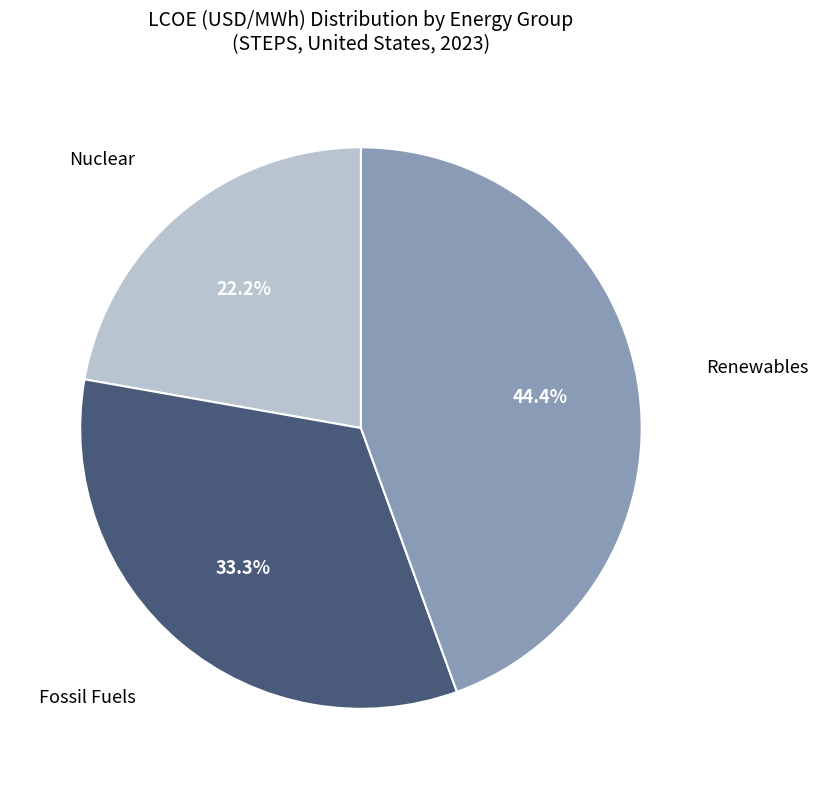

Does any single category account for the majority?

No